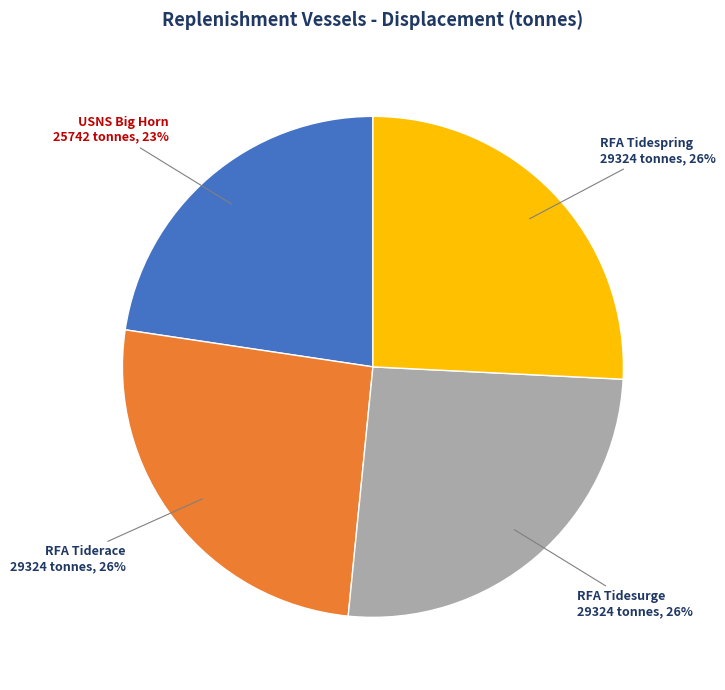

To the nearest percent, what is the average slice percentage?

25%